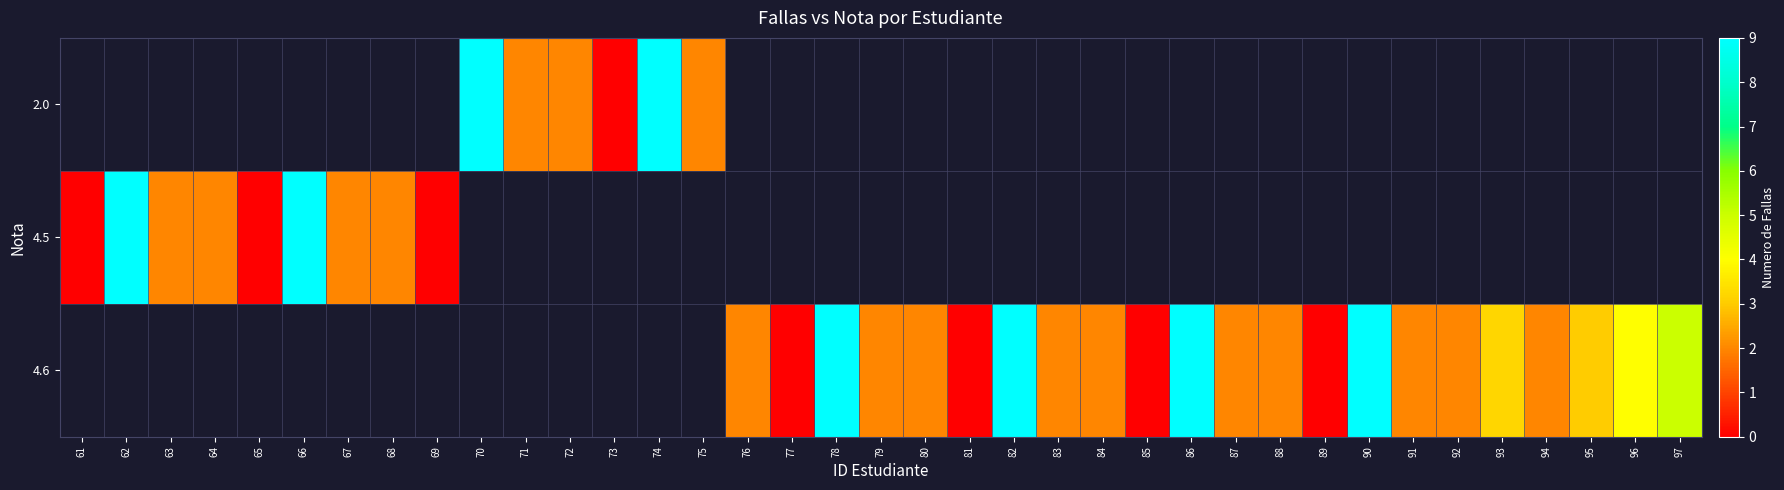

List the series in order of their peak value, lowest first.

row_0, row_1, row_2